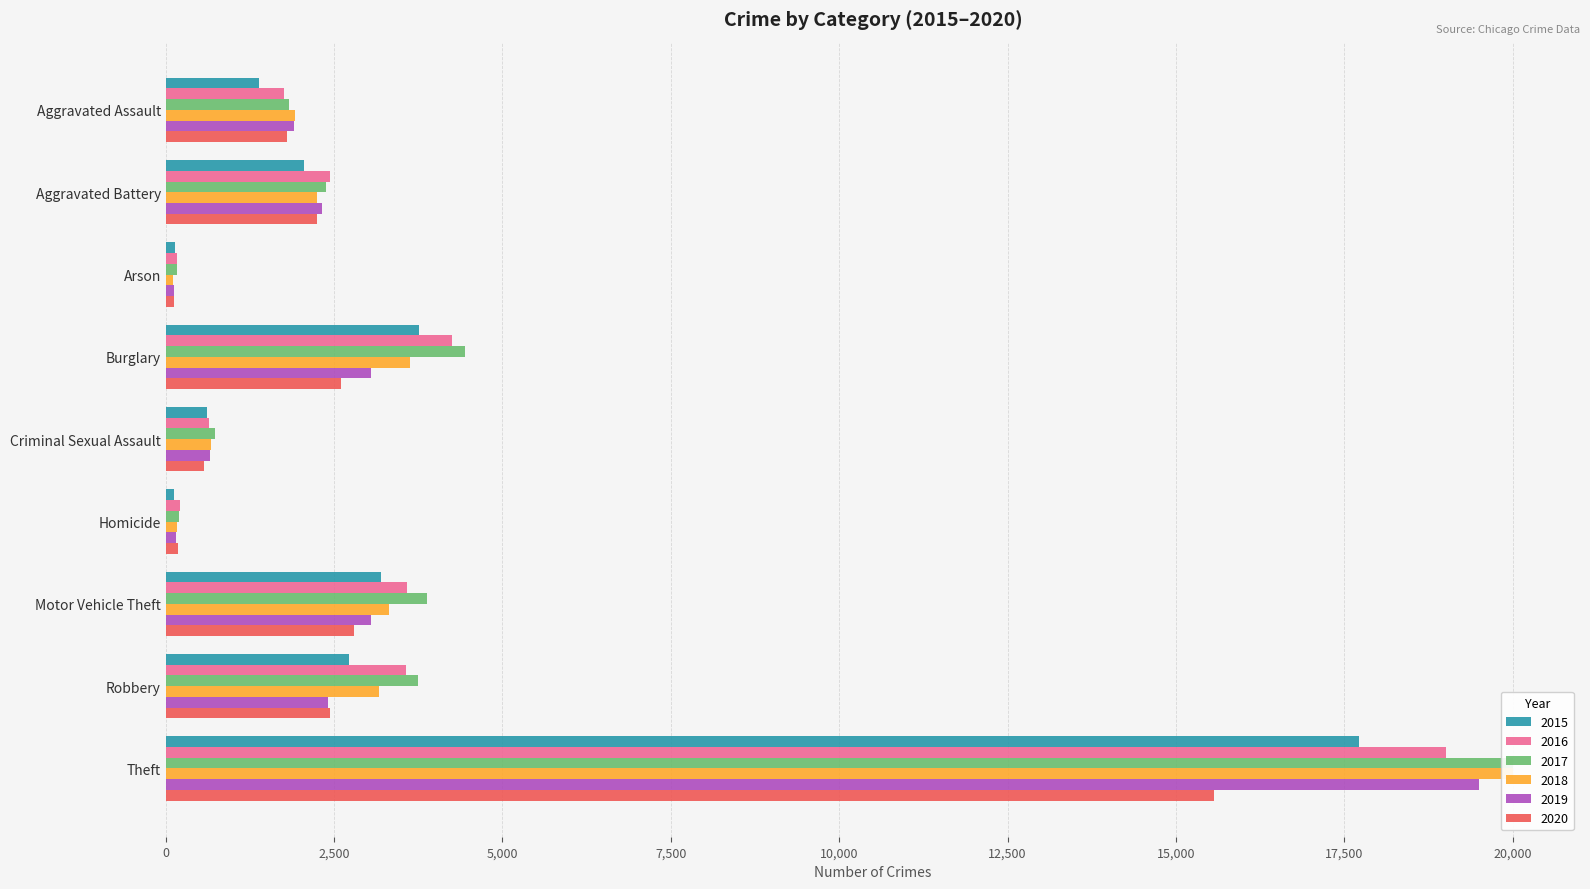

Reading left to right, extract all data points from this chart.

2015: 1387	2051	131	3766	607	129	3193	2723	17717
2016: 1753	2446	165	4255	646	206	3581	3564	19016
2017: 1835	2374	161	4449	733	202	3882	3743	19999
2018: 1912	2248	104	3633	672	172	3322	3174	20000
2019: 1902	2321	117	3049	660	153	3043	2405	19499
2020: 1804	2251	120	2603	561	181	2797	2436	15572